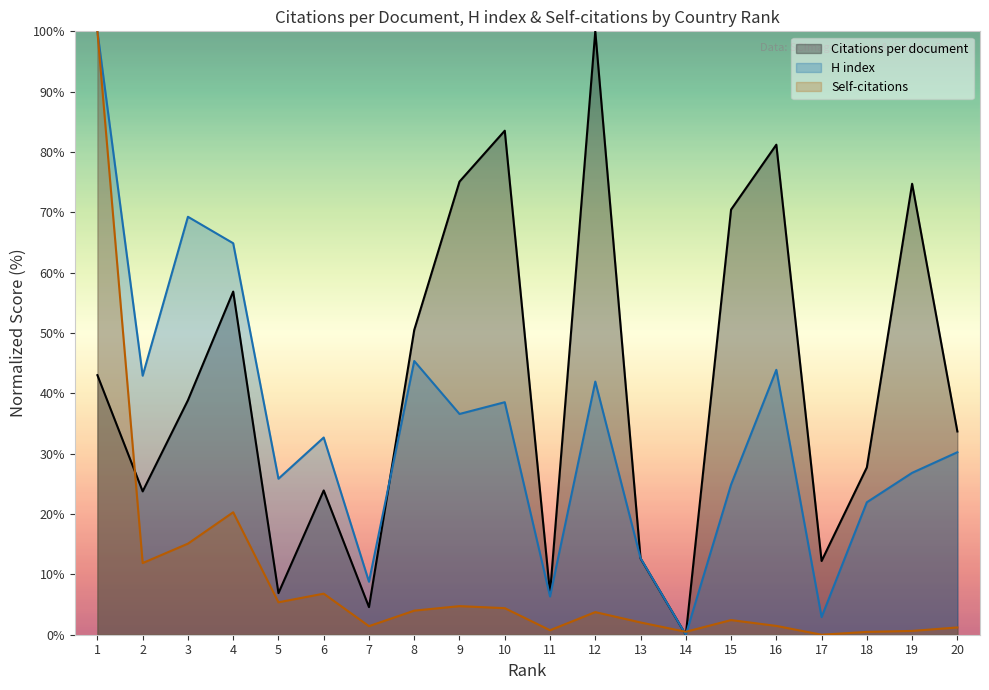

What is the sum of the Citations per document values at 11 and 20?

40.6